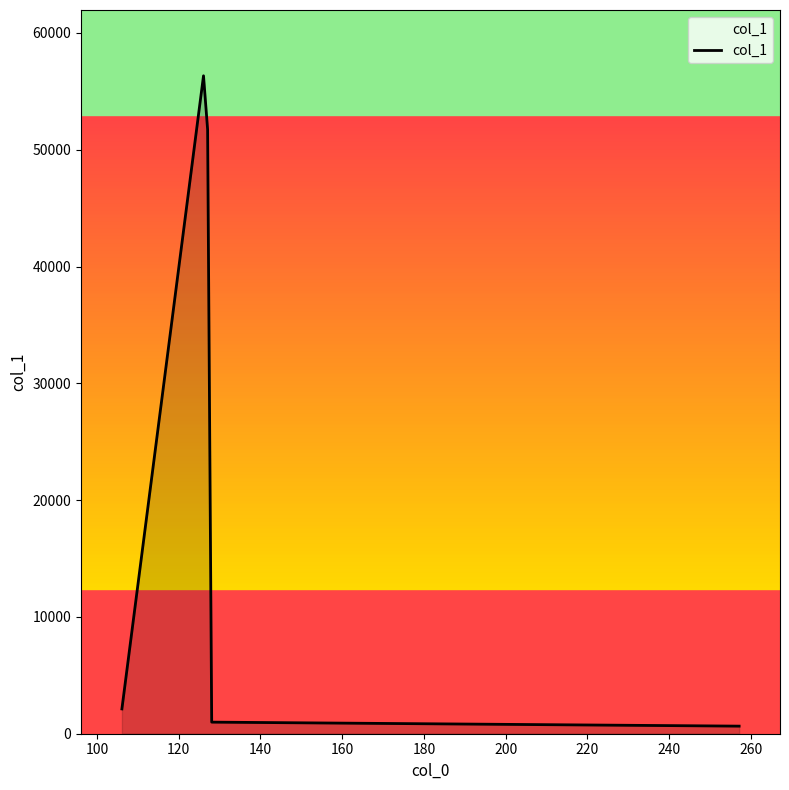

What is the maximum value shown in the chart?

56330.4